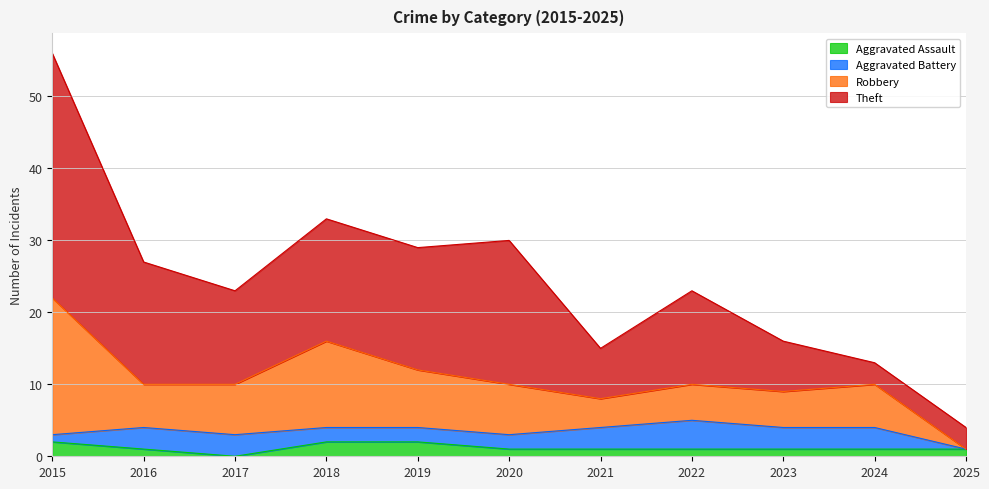

Rank the series by their maximum value, from lowest to highest.

Aggravated Assault, Aggravated Battery, Robbery, Theft